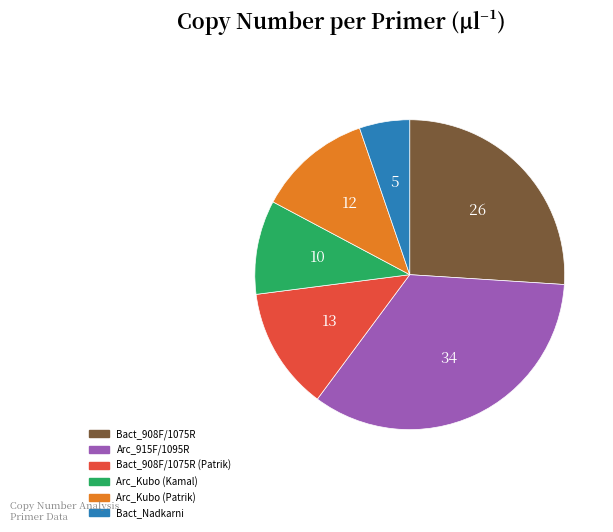

Is there any slice that represents more than half of the pie?

No